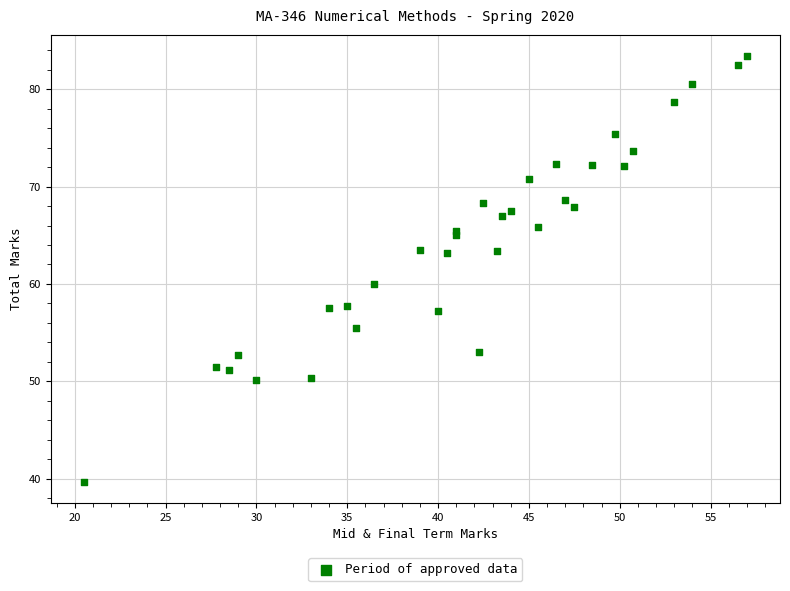

What Y value in the scatter plot is closest to 61?

60.0